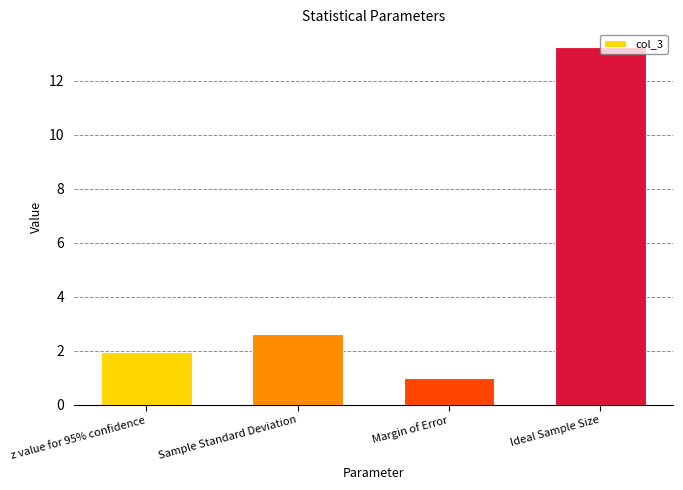

List the labels in order of value, smallest first.

Margin of Error, z value for 95% confidence, Sample Standard Deviation, Ideal Sample Size